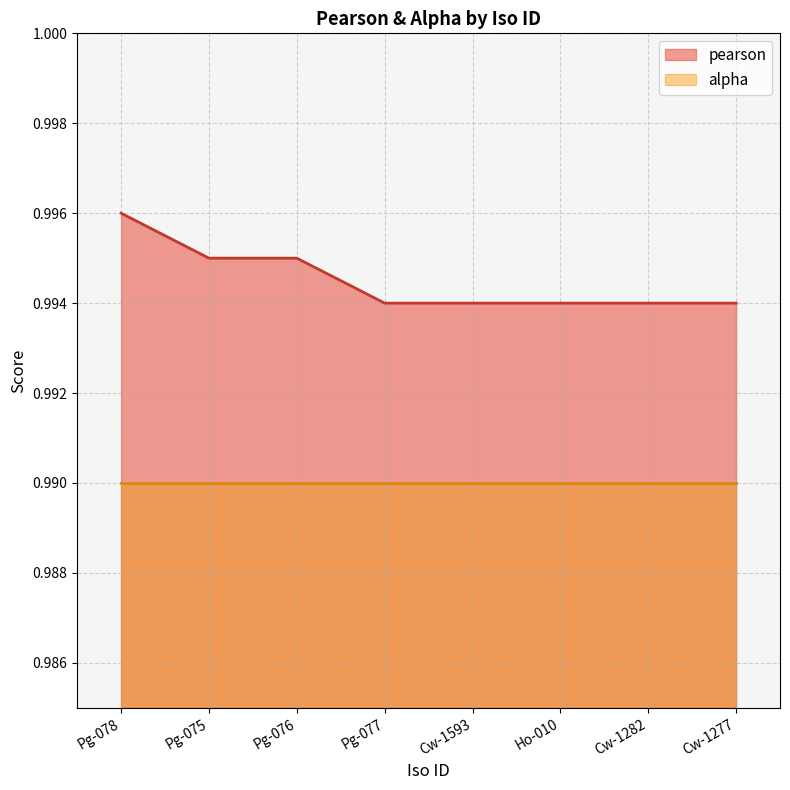

Reading right to left, what are all the values shown in this chart?

Cw-1277=1.0	Cw-1282=1.0	Ho-010=1.0	Cw-1593=1.0	Pg-077=1.0	Pg-076=1.0	Pg-075=1.0	Pg-078=1.0